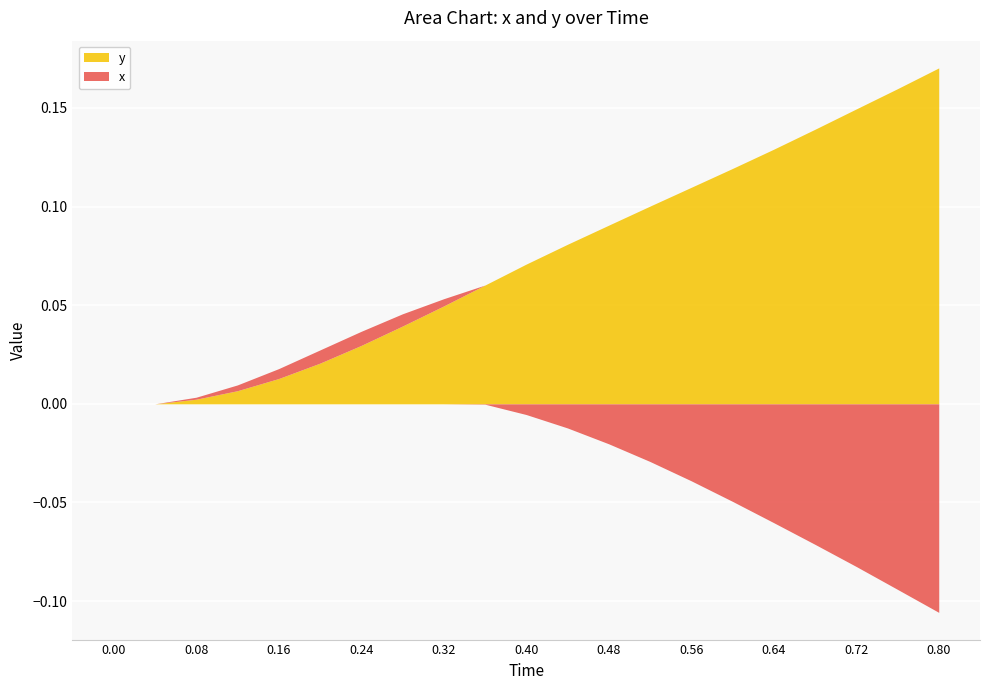

True or false: y has more than 0 points higher than both neighbors.

False